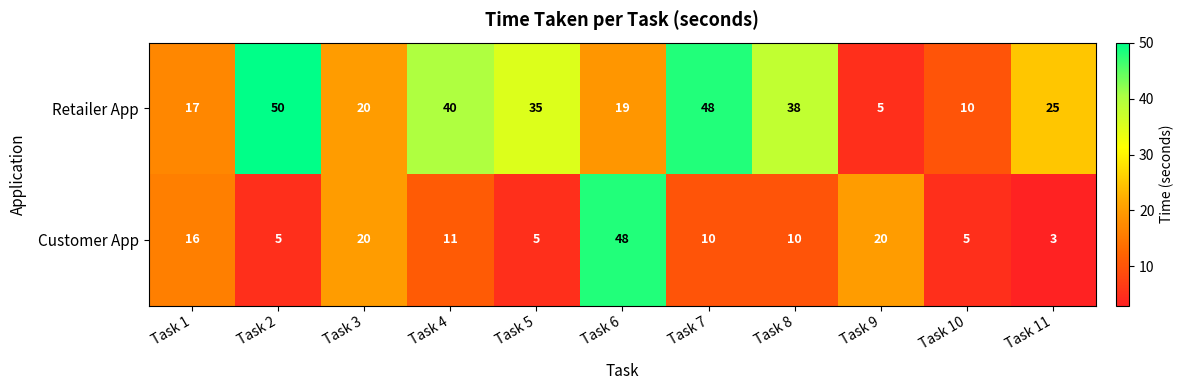

Where does the Retailer App series first go above 25?

Task 2